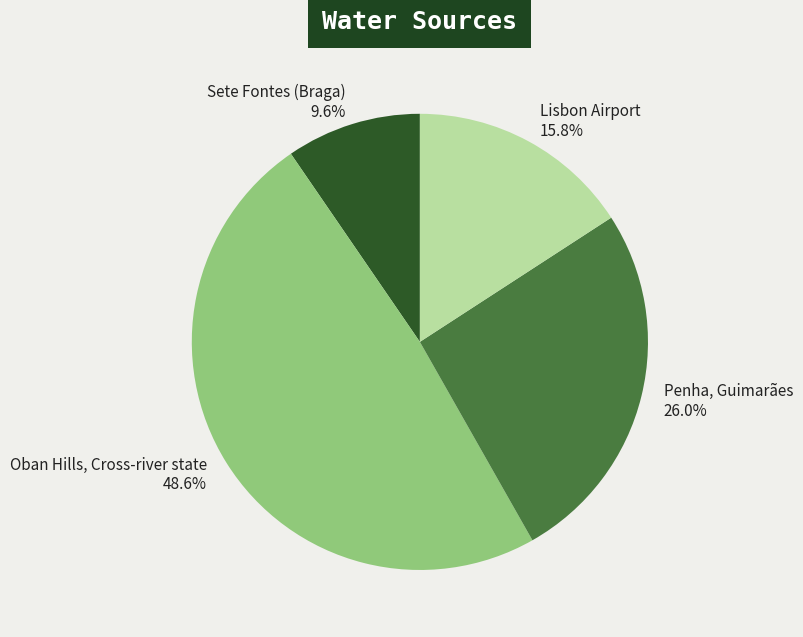

Is there a majority slice in this chart?

No